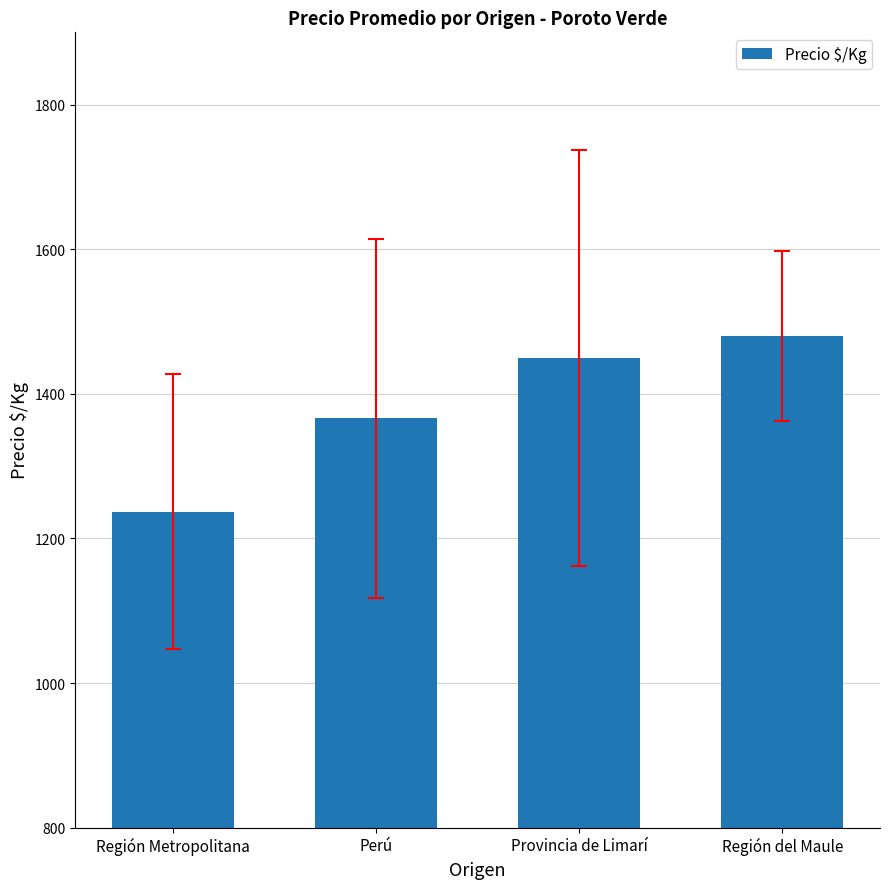

What is the difference between the maximum and minimum values?

242.9